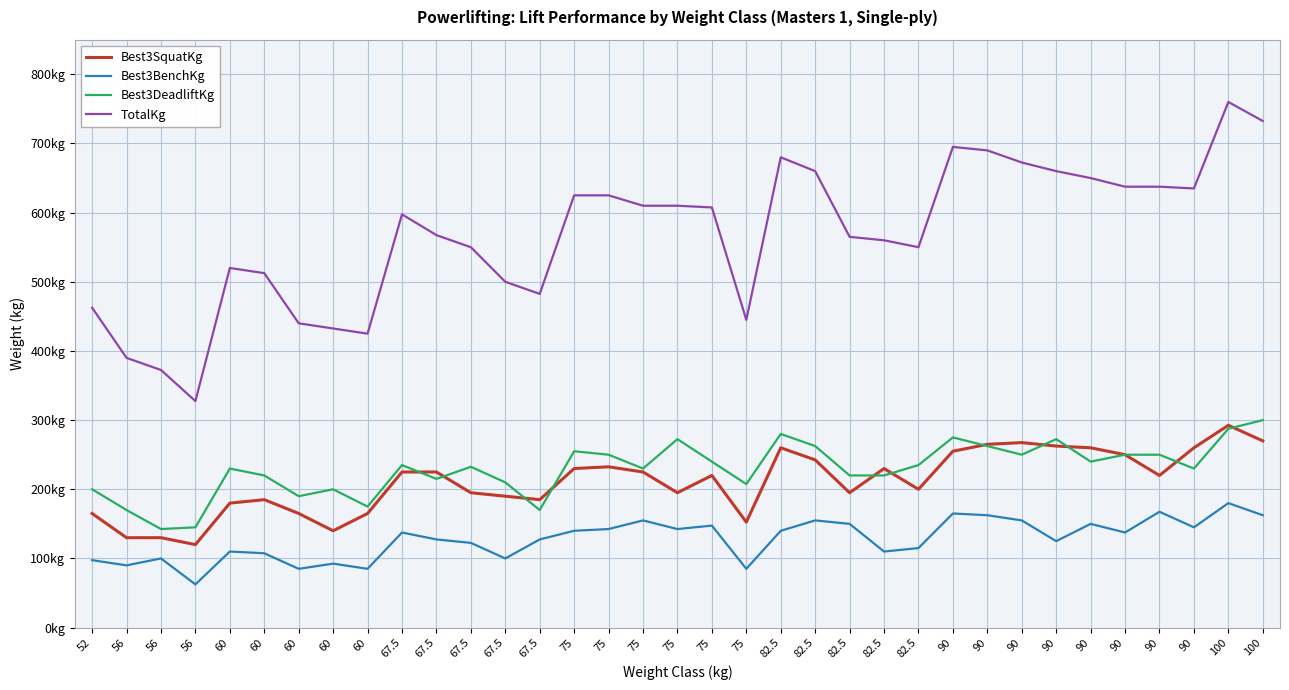

Rank the series by their maximum value, from highest to lowest.

TotalKg, Best3DeadliftKg, Best3SquatKg, Best3BenchKg